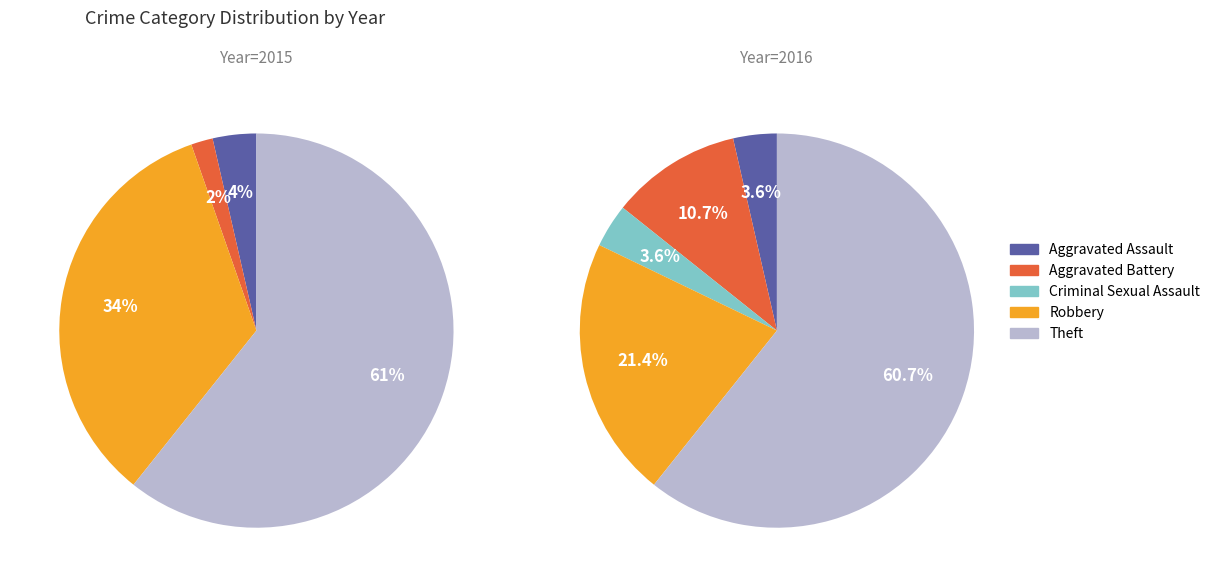

To the nearest percent, what portion does Aggravated Assault represent?

4%